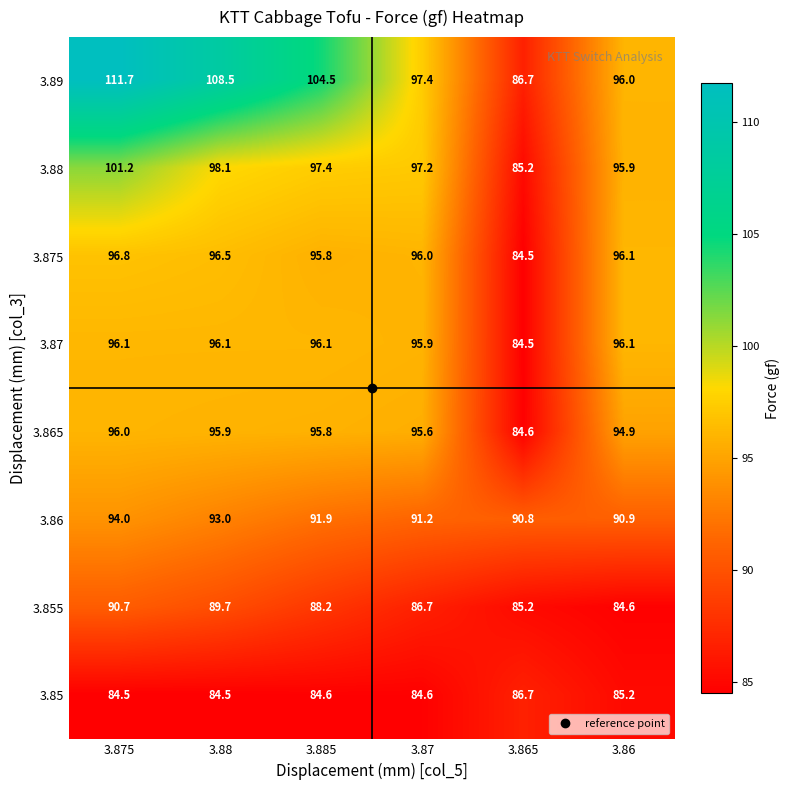

Read the 3.865 value at 3.86.

94.9